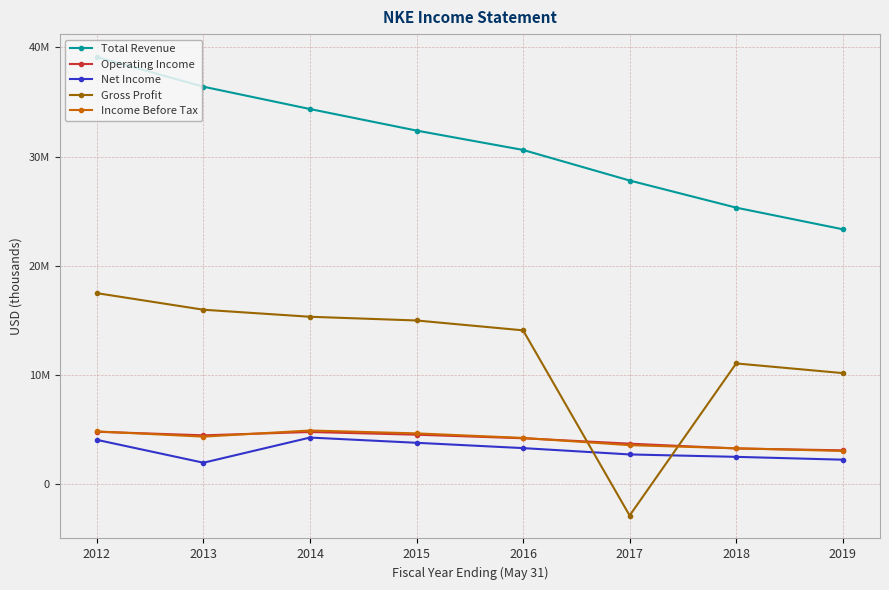

Does the chart display data point markers on the line(s)?

Yes